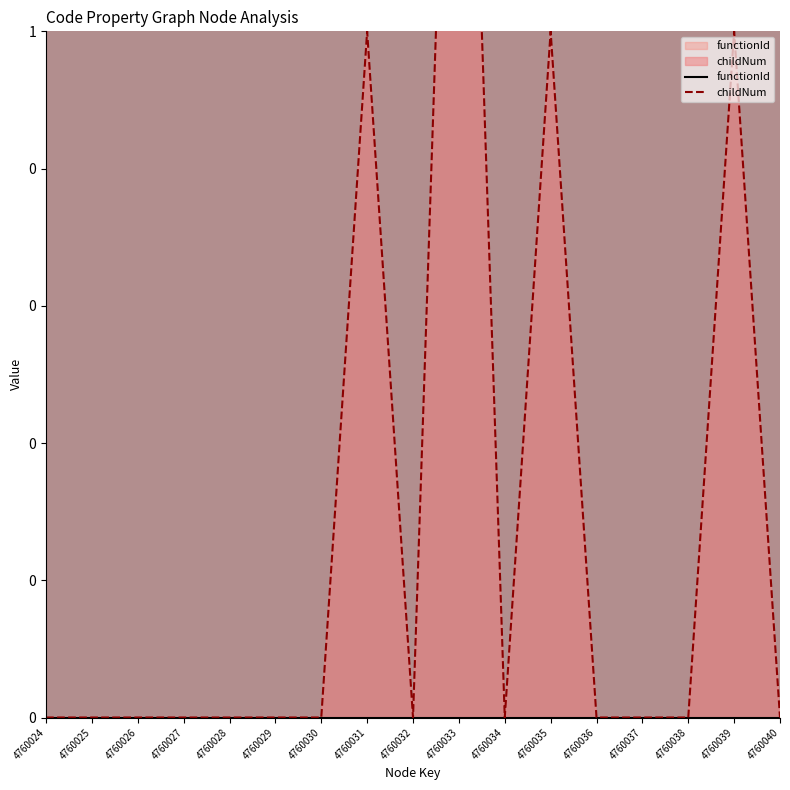

True or false: functionId and childNum cross at least once.

False